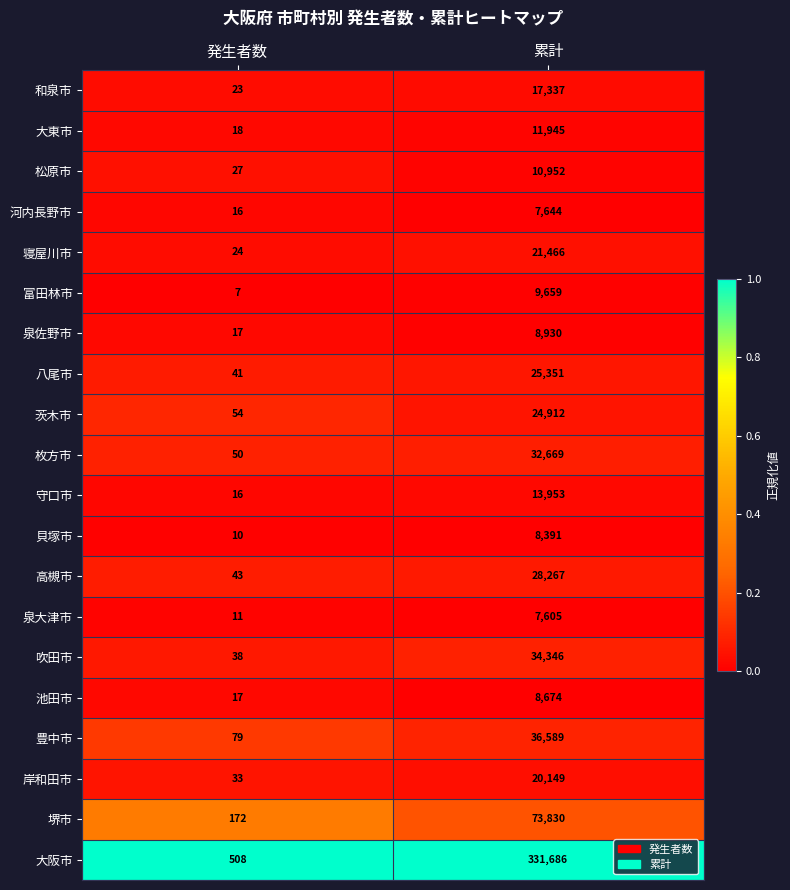

True or false: 大阪市 has a value of 218012 at 累計.

False